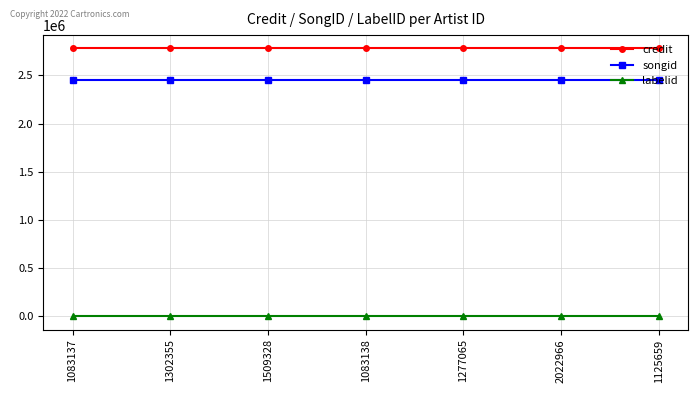

Rank the series at 1125659 from lowest to highest value.

labelid, songid, credit